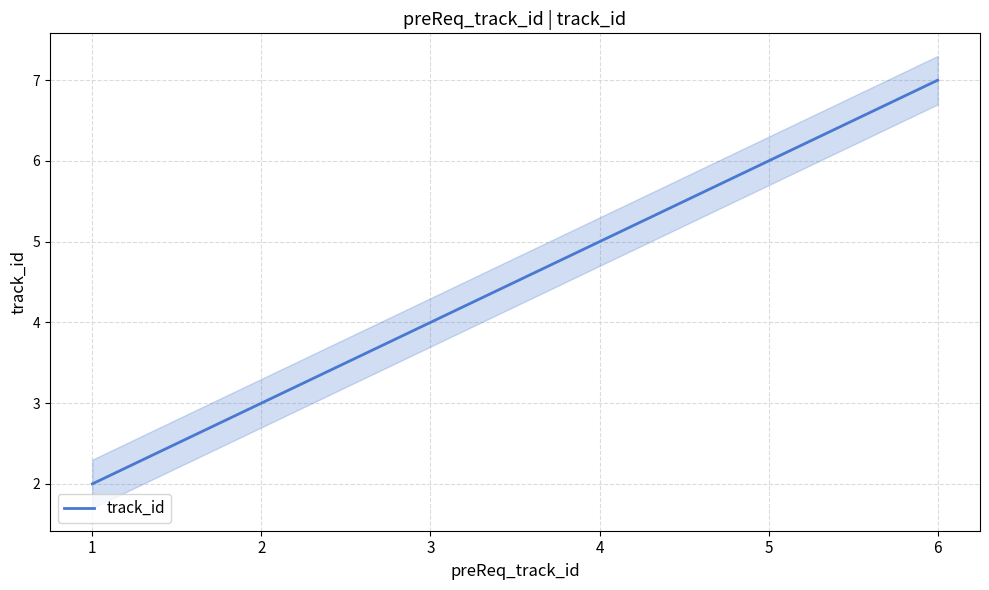

Reading left to right, transcribe all the data shown in this chart.

2	3	4	5	6	7